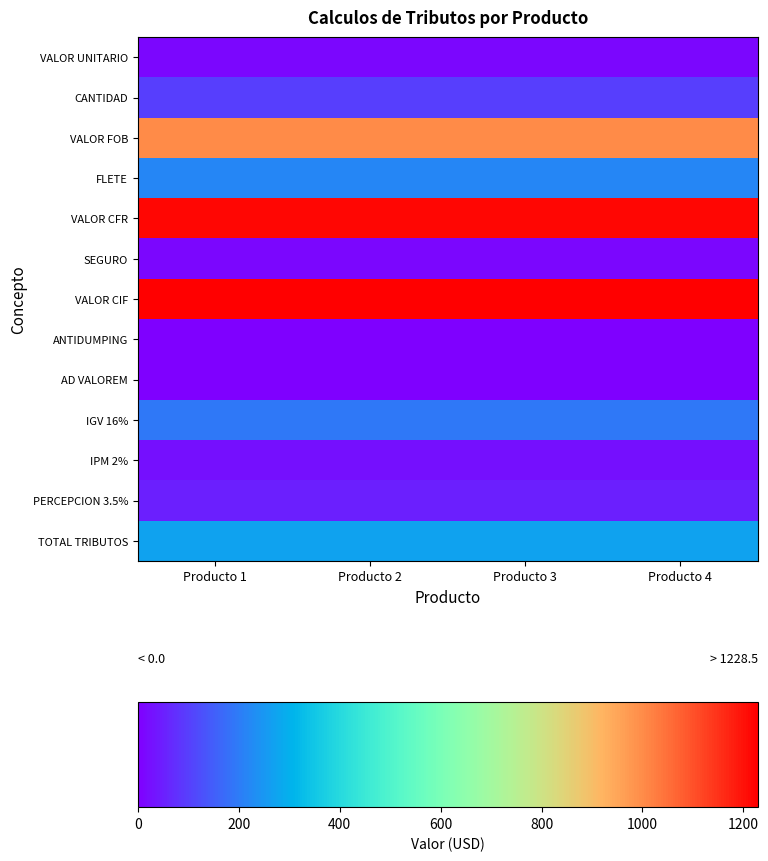

List the series in order of their peak value, lowest first.

ANTIDUMPING, AD VALOREM, VALOR UNITARIO, SEGURO, IPM 2%, PERCEPCION 3.5%, CANTIDAD, IGV 16%, FLETE, TOTAL TRIBUTOS, VALOR FOB, VALOR CFR, VALOR CIF